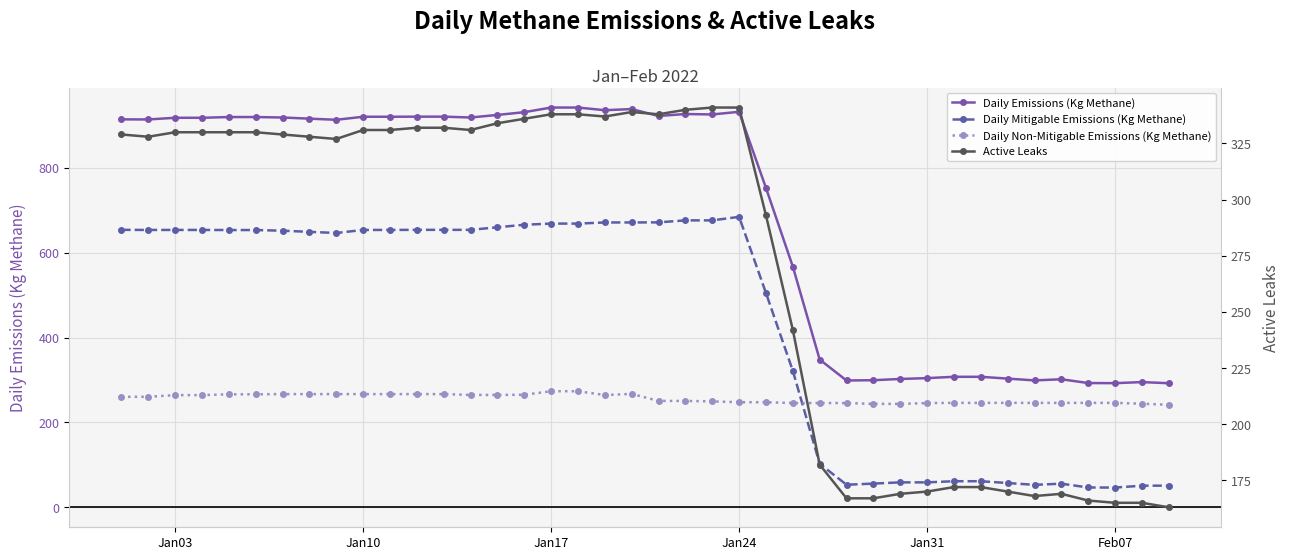

After their last crossing, which series has the higher values: Daily Non-Mitigable Emissions (Kg Methane) or Daily Mitigable Emissions (Kg Methane)?

Daily Non-Mitigable Emissions (Kg Methane)